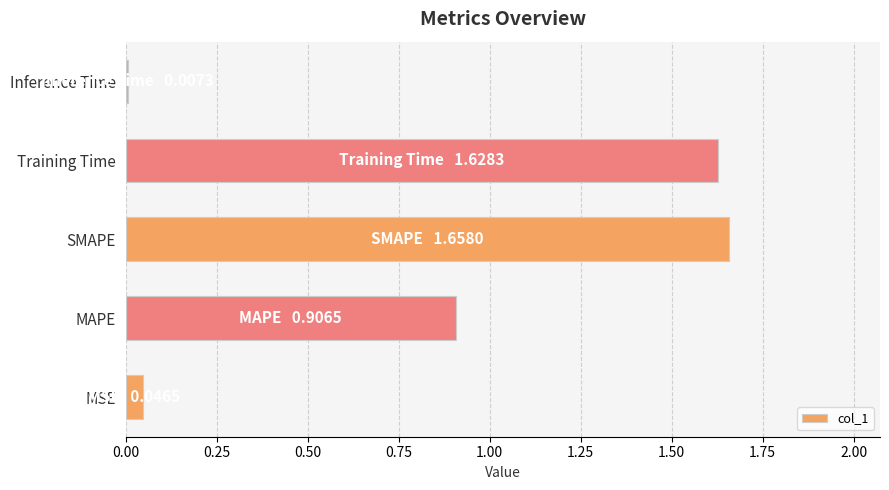

Is it true that the value at MSE is 0.0?

True